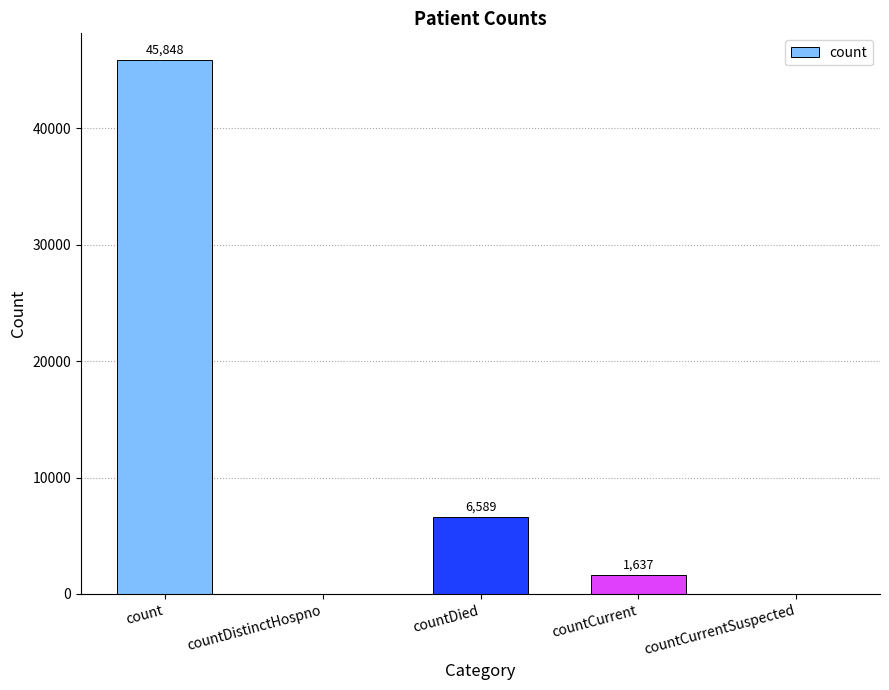

What is the maximum value shown in the chart?

45848